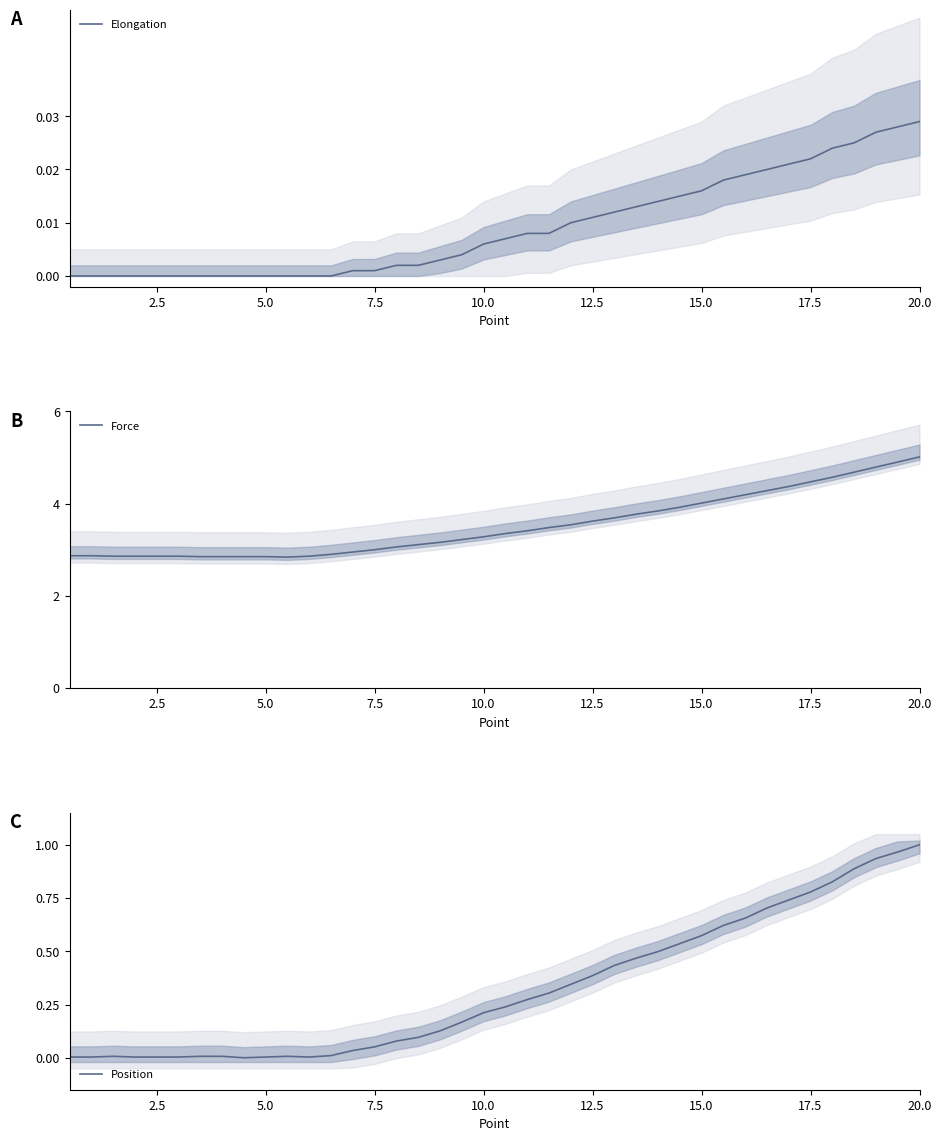

At which label does Position reach its peak?

20.0